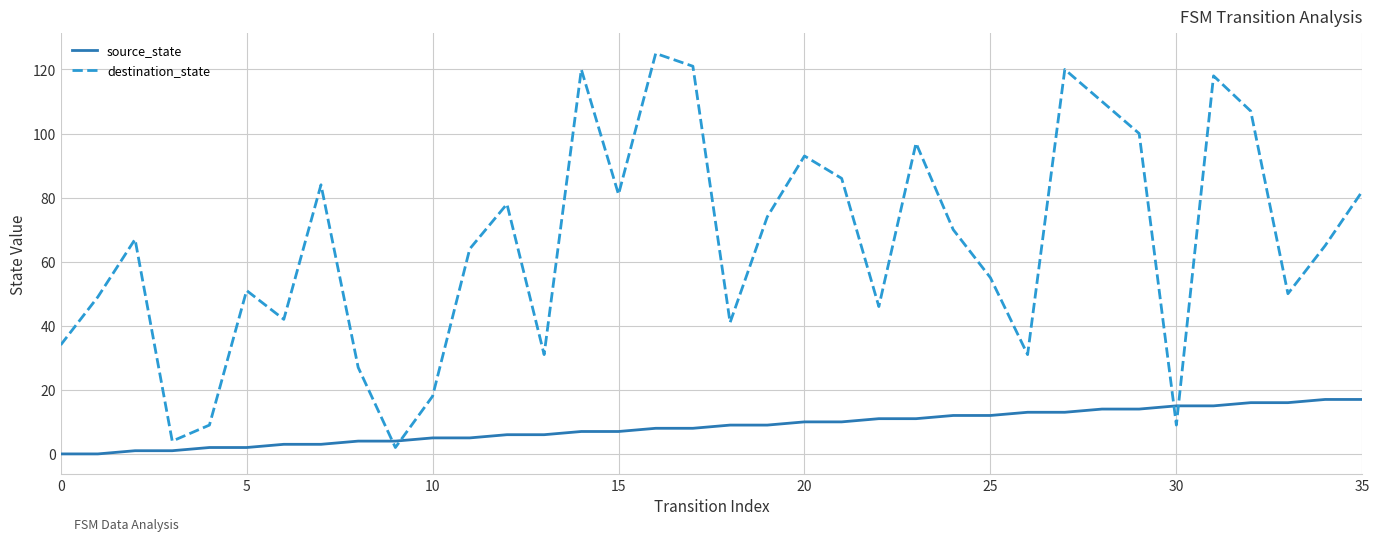

Rank the series by their average value, from lowest to highest.

source_state, destination_state